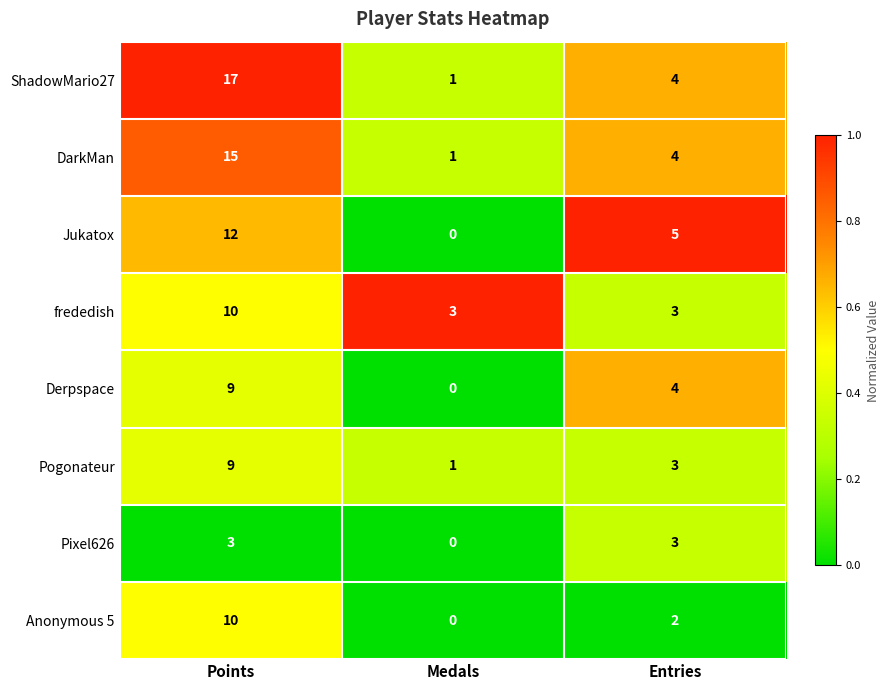

What is the spread (max minus min) of values at Points?

14